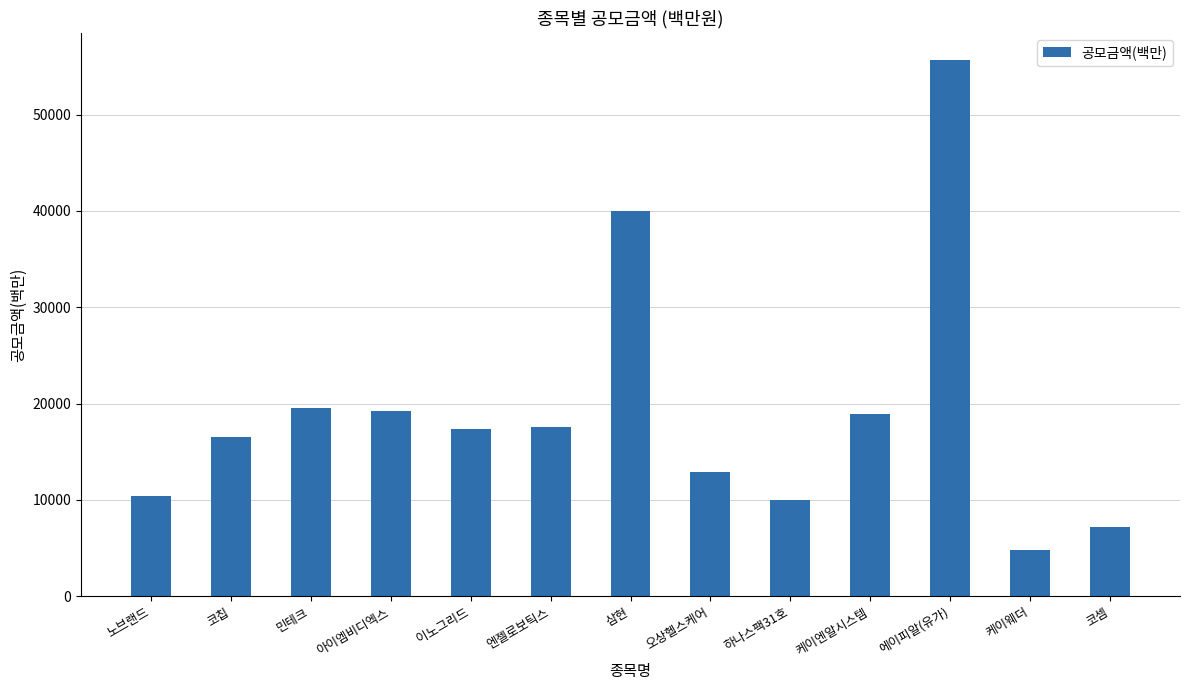

What position from the right is 케이엔알시스템?

4